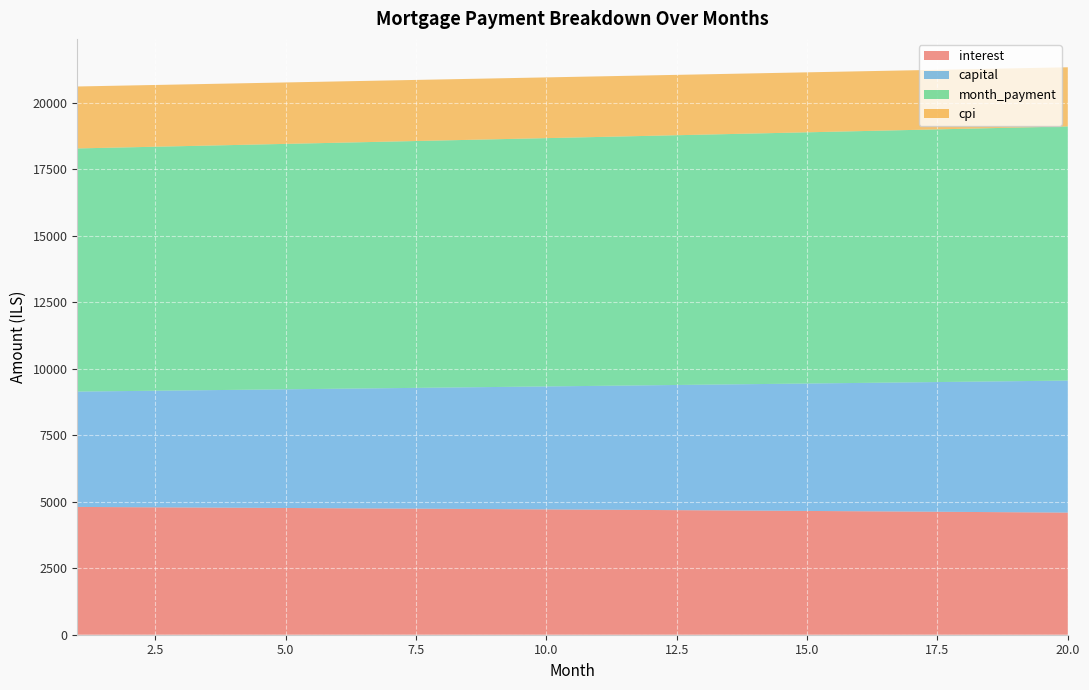

Reading left to right, what are all the values shown in this chart?

interest: 4802.8	4793.2	4783.4	4773.5	4763.4	4753.1	4742.6	4731.9	4721.1	4710.0	4698.8	4687.5	4675.9	4664.1	4652.2	4640.0	4627.7	4615.1	4602.4	4589.5
capital: 4334.9	4365.8	4397.0	4428.4	4460.0	4491.8	4523.9	4556.1	4588.7	4621.4	4654.4	4687.6	4721.0	4754.7	4788.7	4822.8	4857.3	4891.9	4926.8	4962.0
month_payment: 9137.8	9159.1	9180.4	9201.9	9223.3	9244.9	9266.4	9288.1	9309.7	9331.4	9353.2	9375.0	9396.9	9418.8	9440.8	9462.8	9484.9	9507.1	9529.2	9551.5
cpi: 2328.7	2323.9	2319.1	2314.2	2309.1	2304.1	2298.9	2293.6	2288.2	2282.8	2277.3	2271.6	2265.9	2260.1	2254.2	2248.2	2242.1	2236.0	2229.7	2223.3